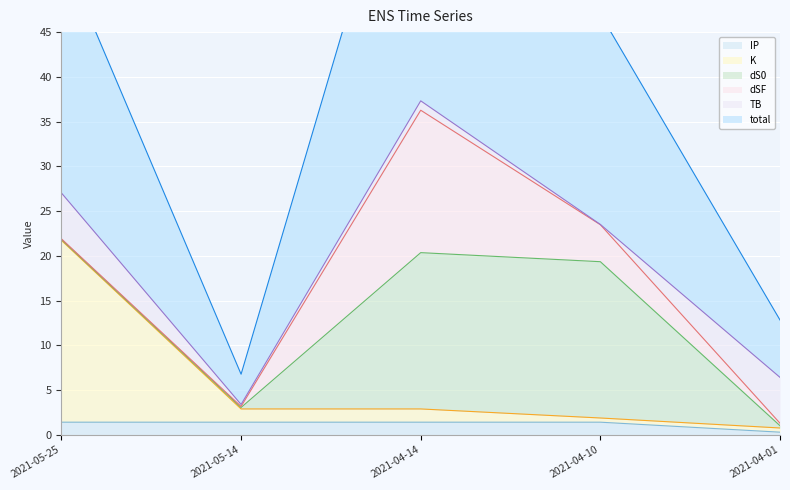

How many IP values are between 1 and 2?

4